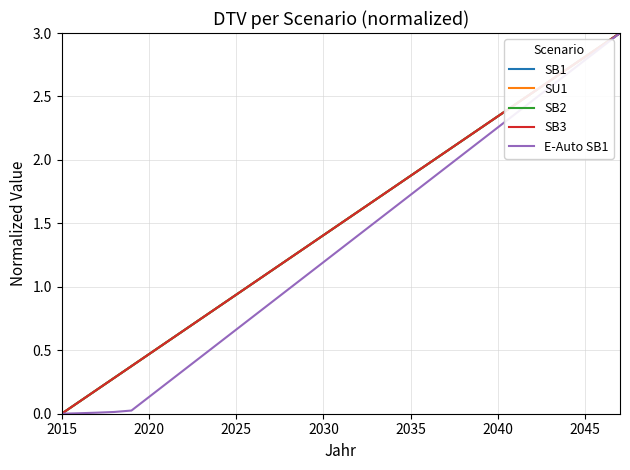

Is this an area chart (filled region under the line)?

No